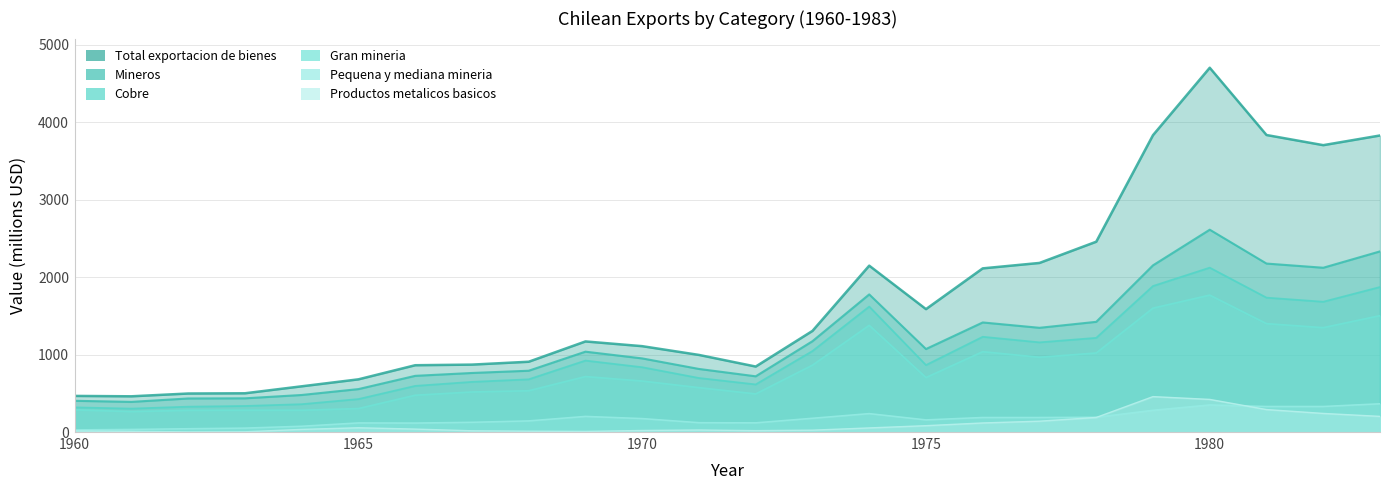

True or false: Total exportacion de bienes and Mineros intersect in this chart.

False